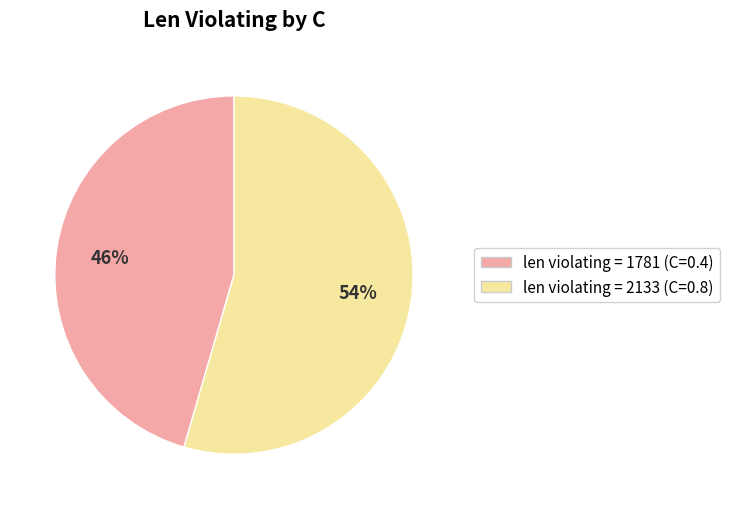

Is there a majority slice in this chart?

Yes